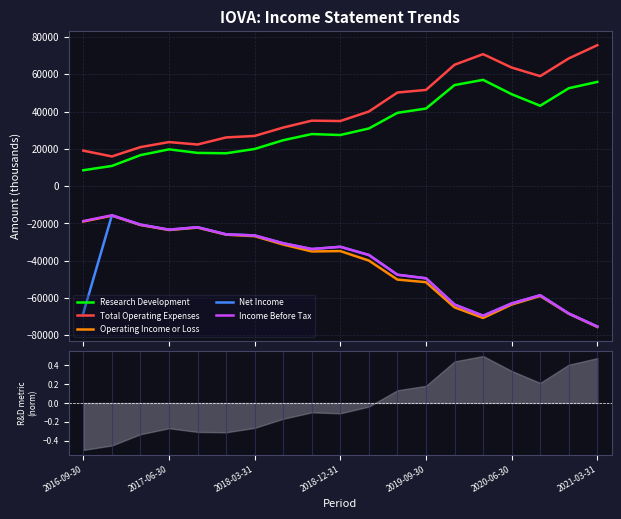

Reading right to left, transcribe all the data shown in this chart.

Research Development: 55900	52500	43100	49300	57000	54200	41600	39300	30900	27400	27900	24600	19900	17600	17800	19700	16600	10800	8500
Total Operating Expenses: 75600	68500	59000	63600	70800	65100	51600	50200	40000	34900	35100	31400	26900	26100	22300	23600	20900	15900	19000
Operating Income or Loss: -75600	-68500	-59000	-63600	-70800	-65100	-51600	-50200	-40000	-34900	-35100	-31400	-26900	-26100	-22300	-23600	-20900	-15900	-19000
Net Income: -75400	-68400	-58600	-63000	-69600	-63600	-49500	-47600	-37000	-32600	-33800	-30700	-26500	-25900	-22100	-23400	-20700	-15700	-68200
Income Before Tax: -75400	-68400	-58600	-63000	-69600	-63600	-49500	-47600	-37000	-32600	-33800	-30700	-26500	-25900	-22100	-23400	-20700	-15700	-18800